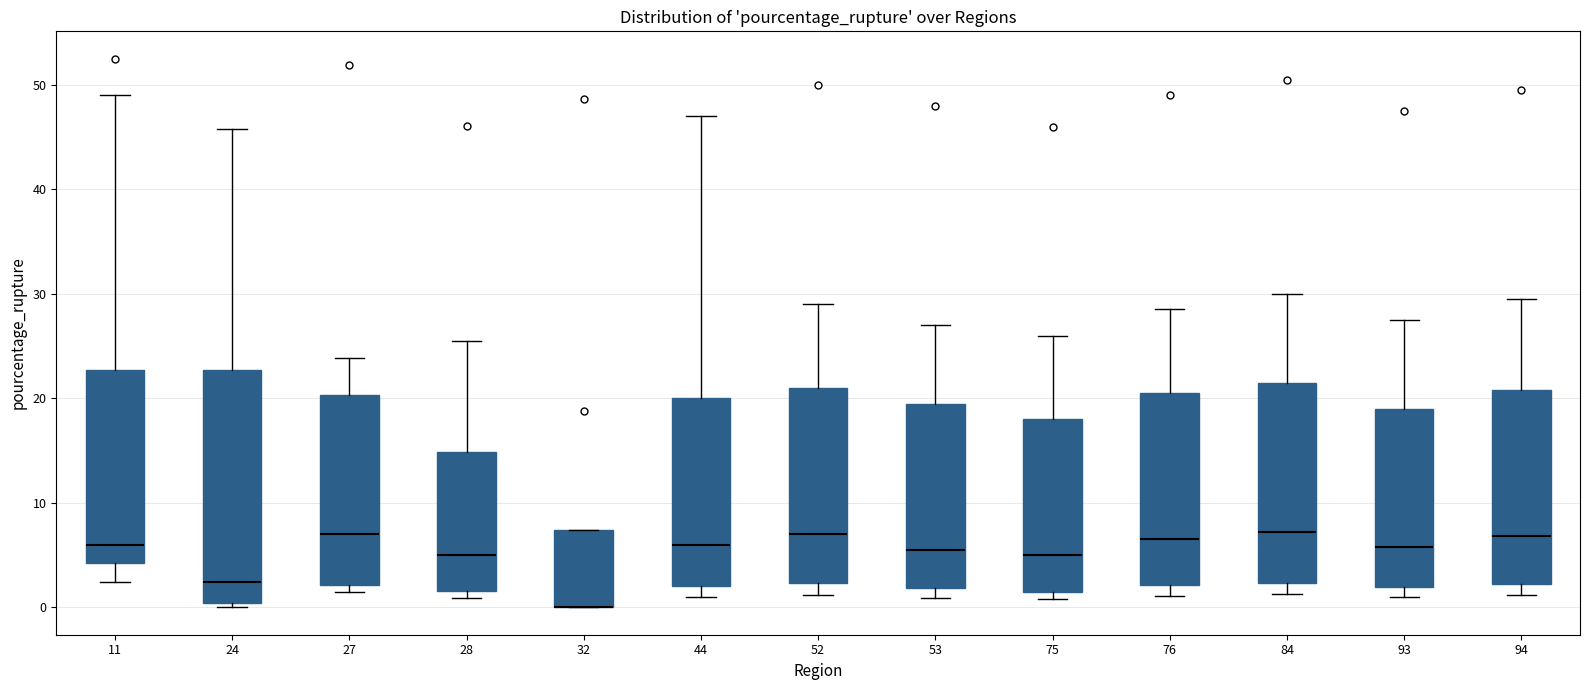

Where does the upper whisker of the box at x = 76 end on the y-axis? The values are not printed on the chart, so give them approximately, as read against the axis.

29